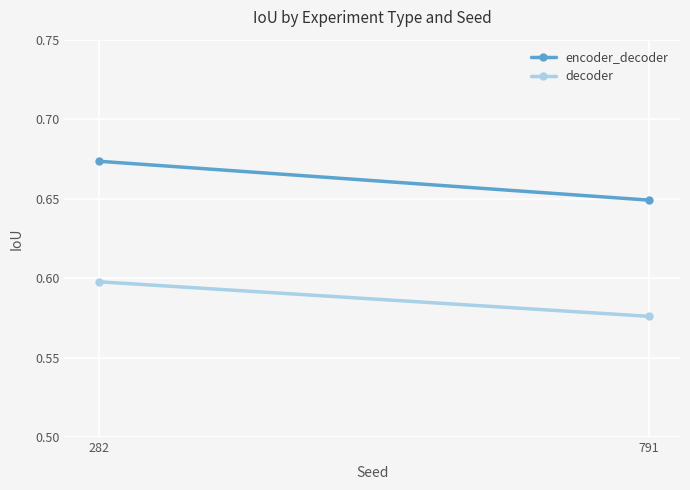

Reading left to right, what are all the values shown in this chart?

encoder_decoder: 0.7	0.6
decoder: 0.6	0.6